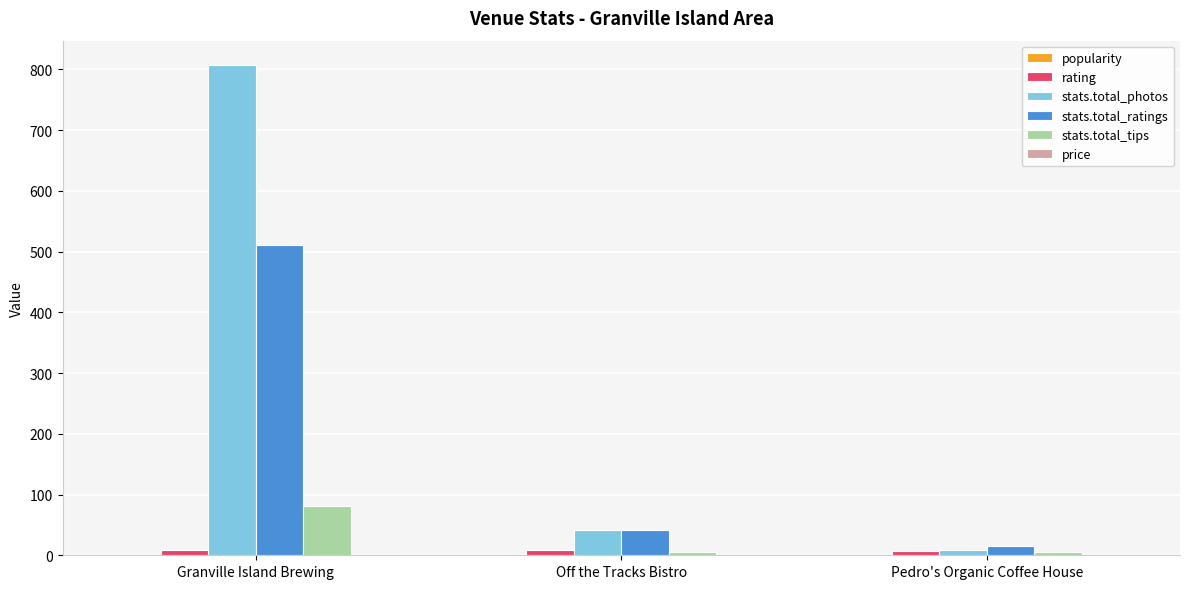

What is the total value across all series at Pedro's Organic Coffee House?

36.1